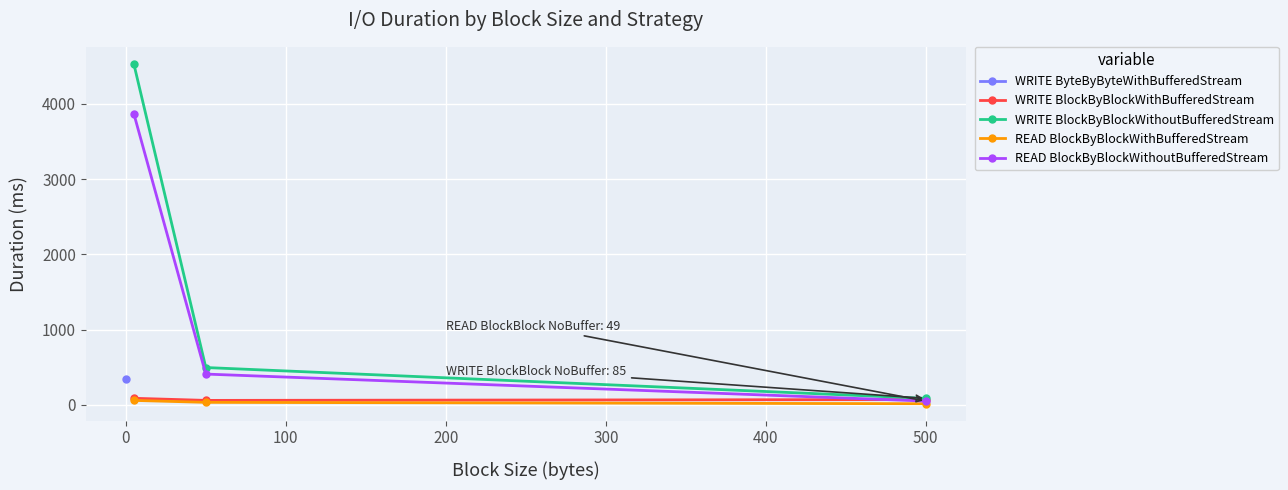

Which series changed the most between 0 and 100?

WRITE BlockByBlockWithoutBufferedStream